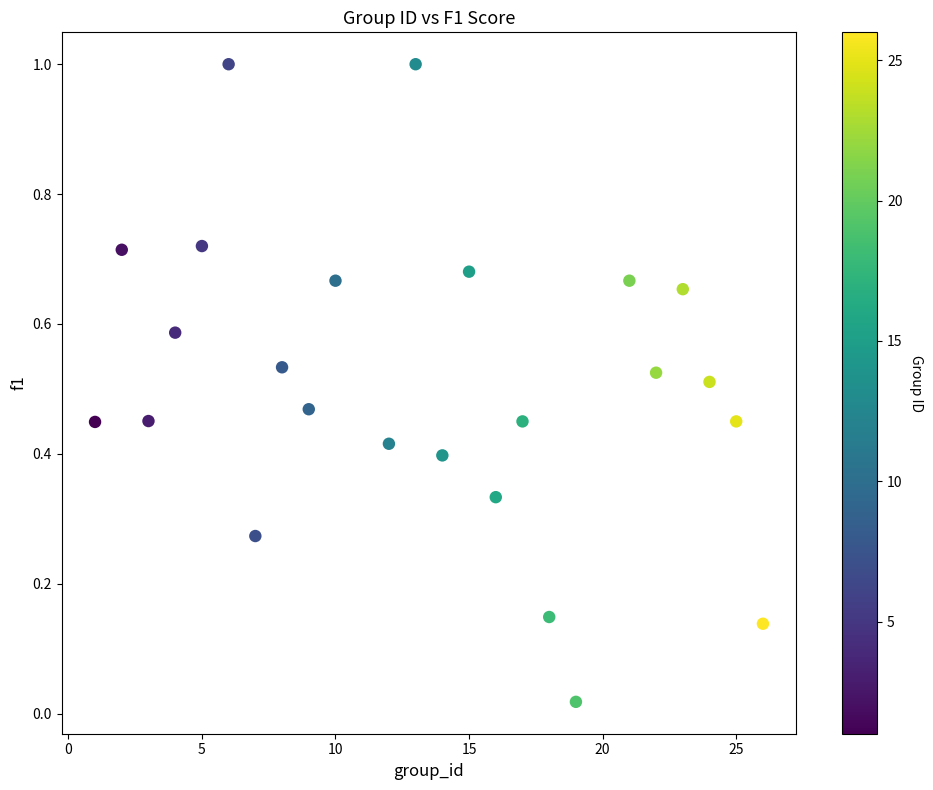

What is the range of Y values (max minus min)?

1.0